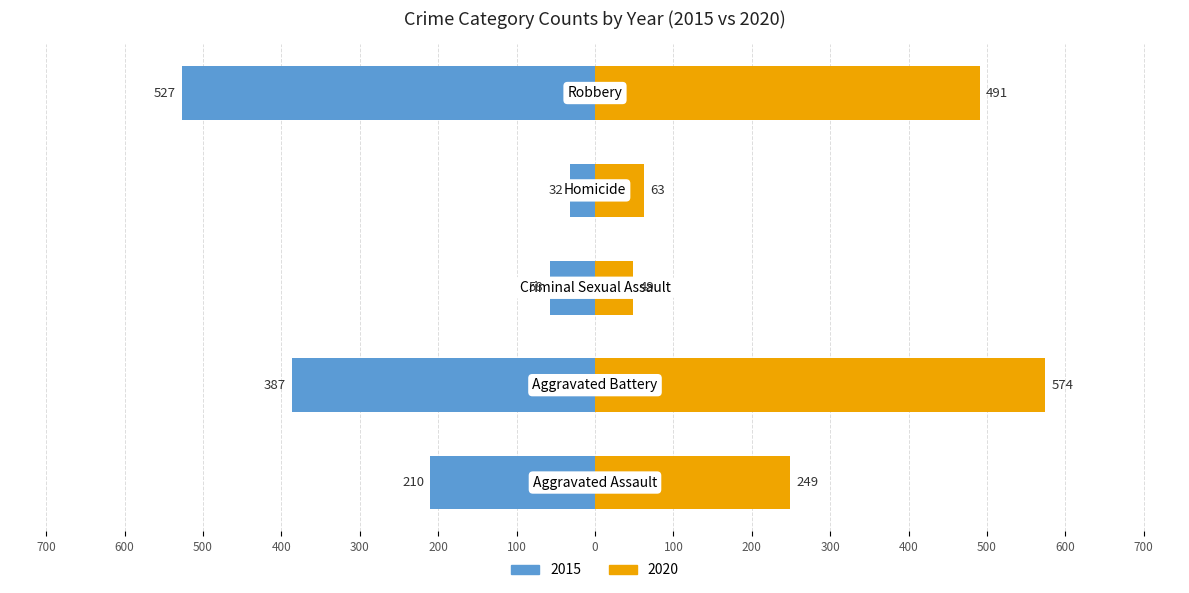

Read the 2015 value at Homicide, to the nearest 10.

30